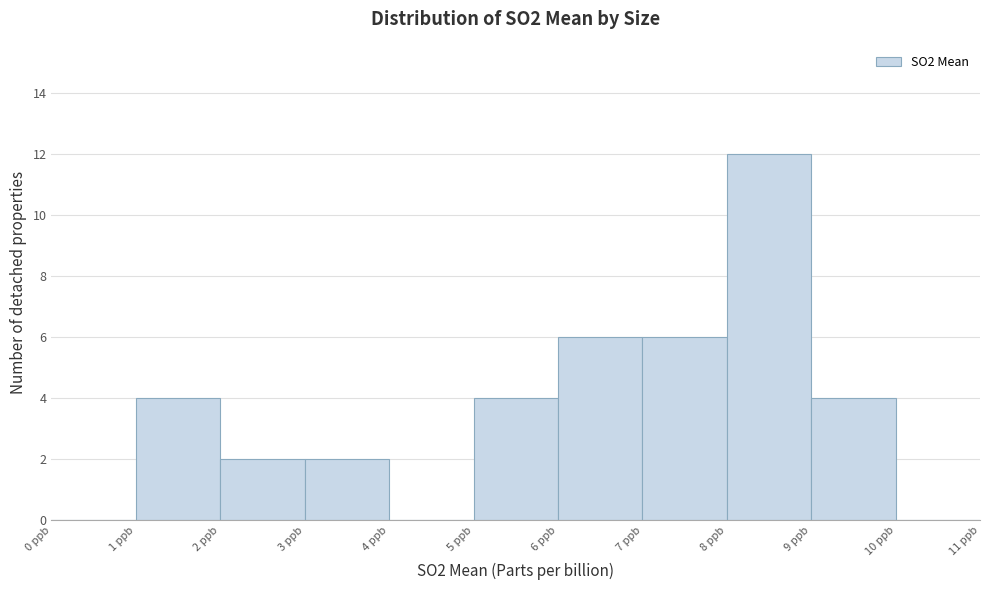

Which range on the x-axis has the tallest bar?

8 to 9